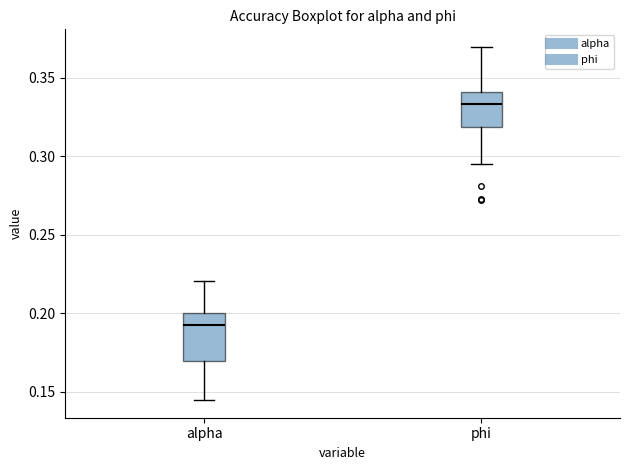

Which box has the highest median line?

phi